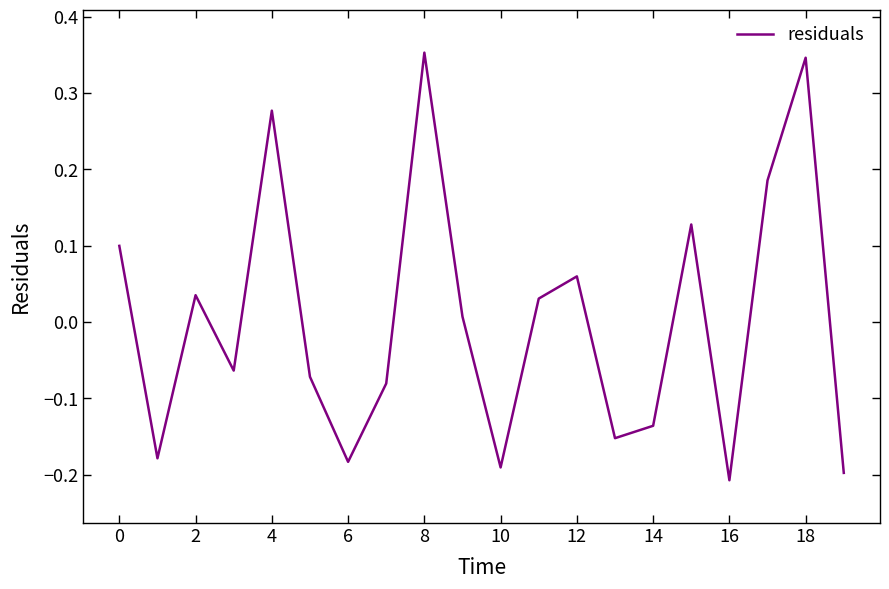

How many lines are shown in the chart?

1